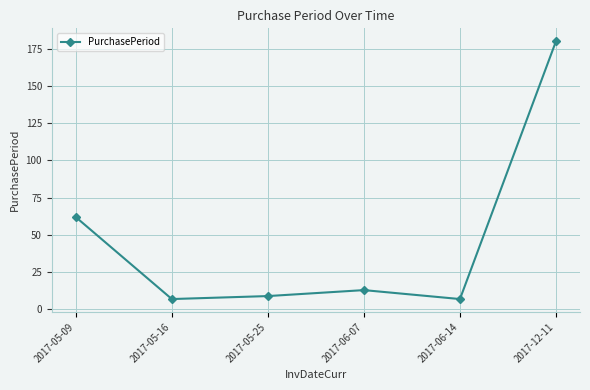

True or false: there are more than 1 points higher than both neighbors.

False